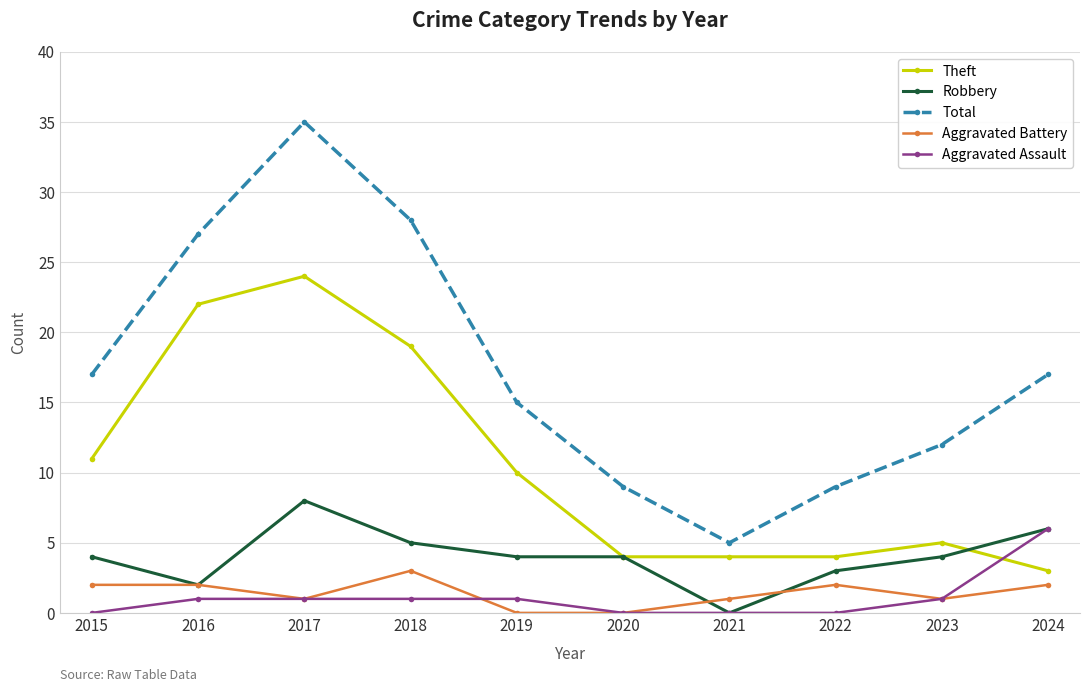

At how many categories does at least one series exceed 11?

7